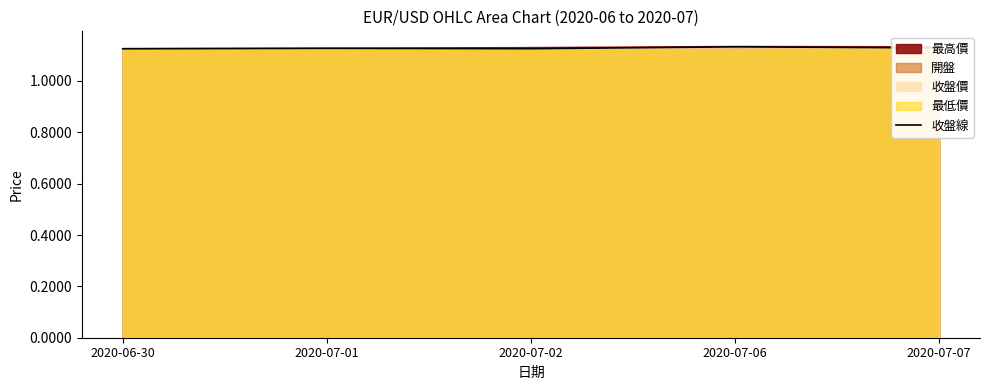

Reading left to right, what are all the values shown in this chart?

2020-06-30=1.1	2020-07-01=1.1	2020-07-02=1.1	2020-07-06=1.1	2020-07-07=1.1